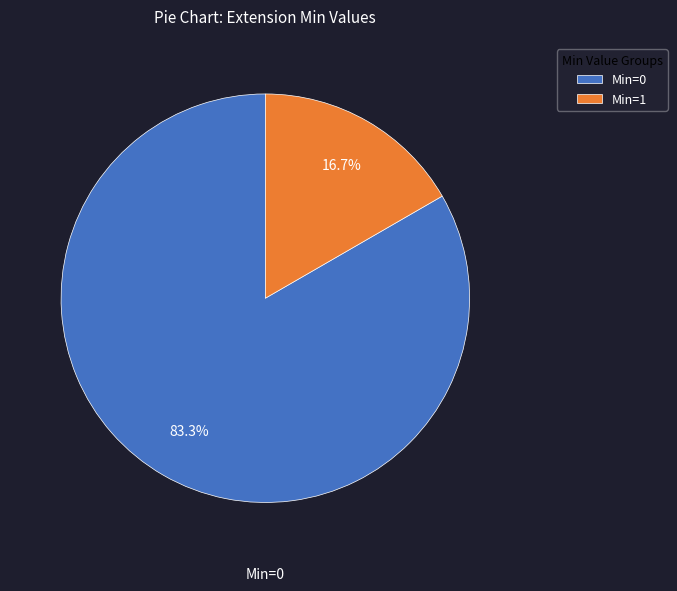

Which has a higher value, Min=1 or Min=0?

Min=0